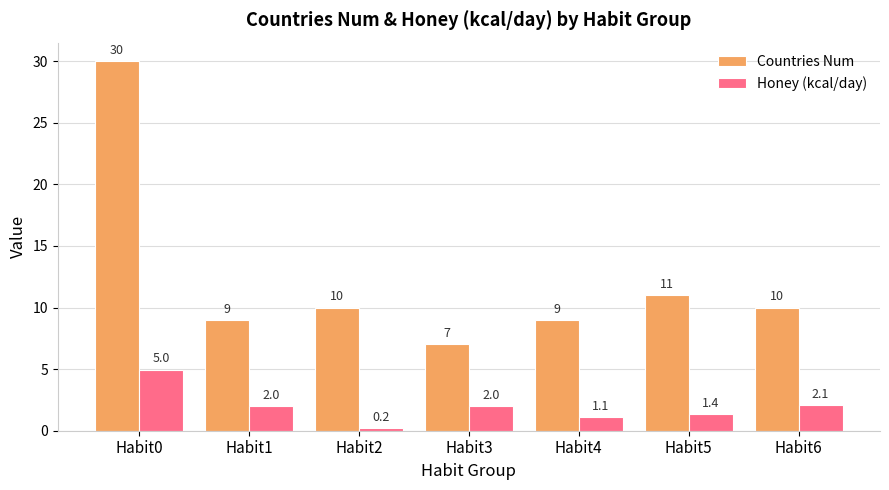

Is it true that Countries Num equals 11.0 at Habit5?

True